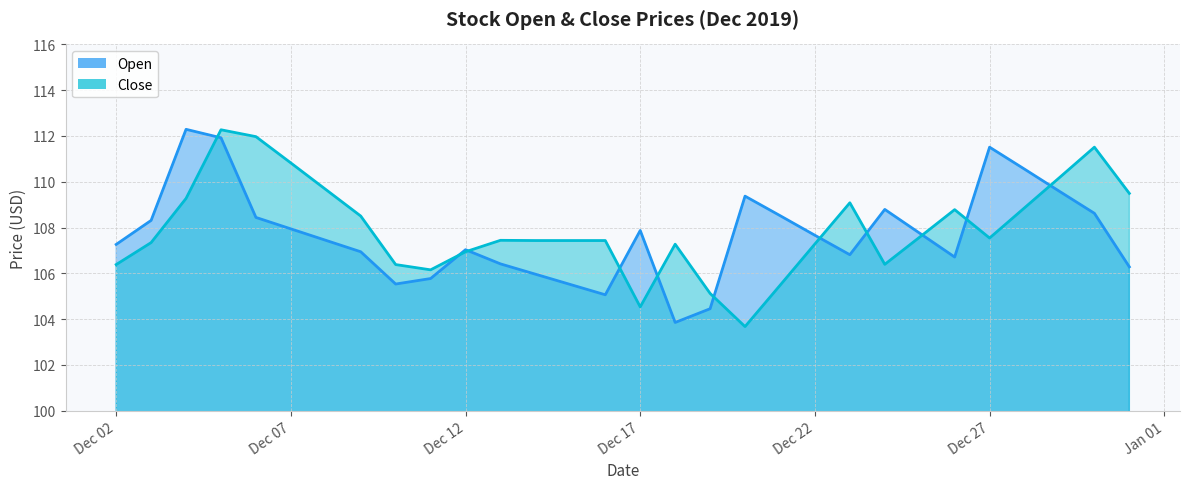

At which category does the chart reach its minimum across all series?

2019-12-20